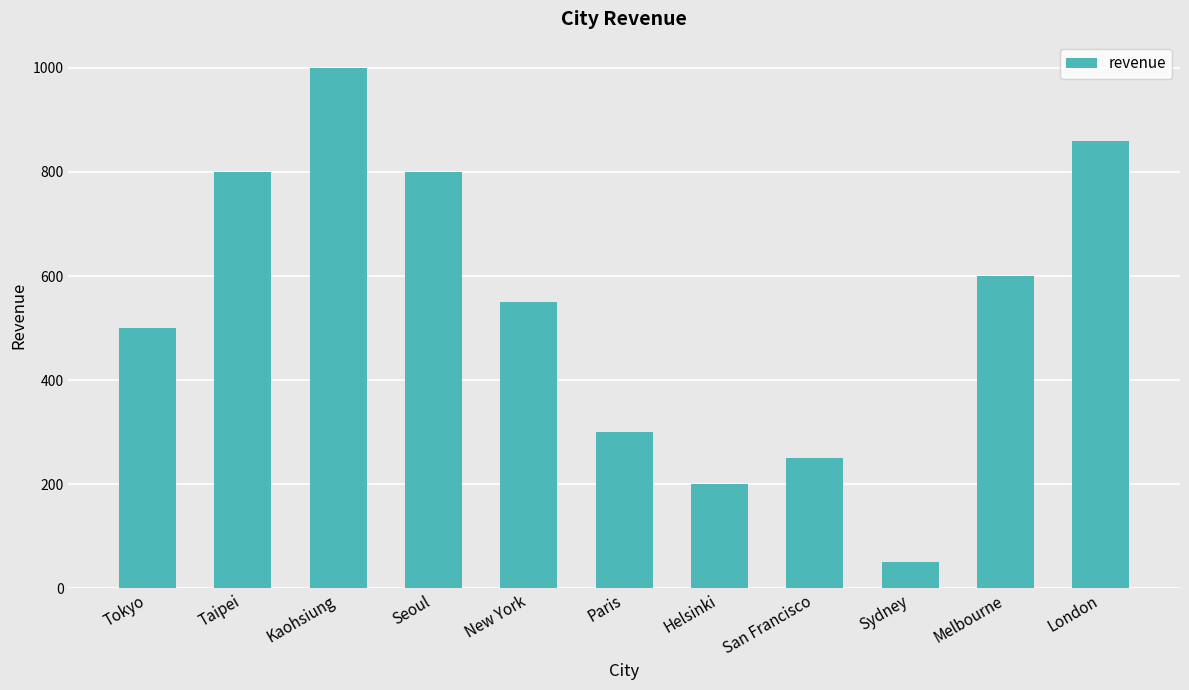

What position from the left is London?

11